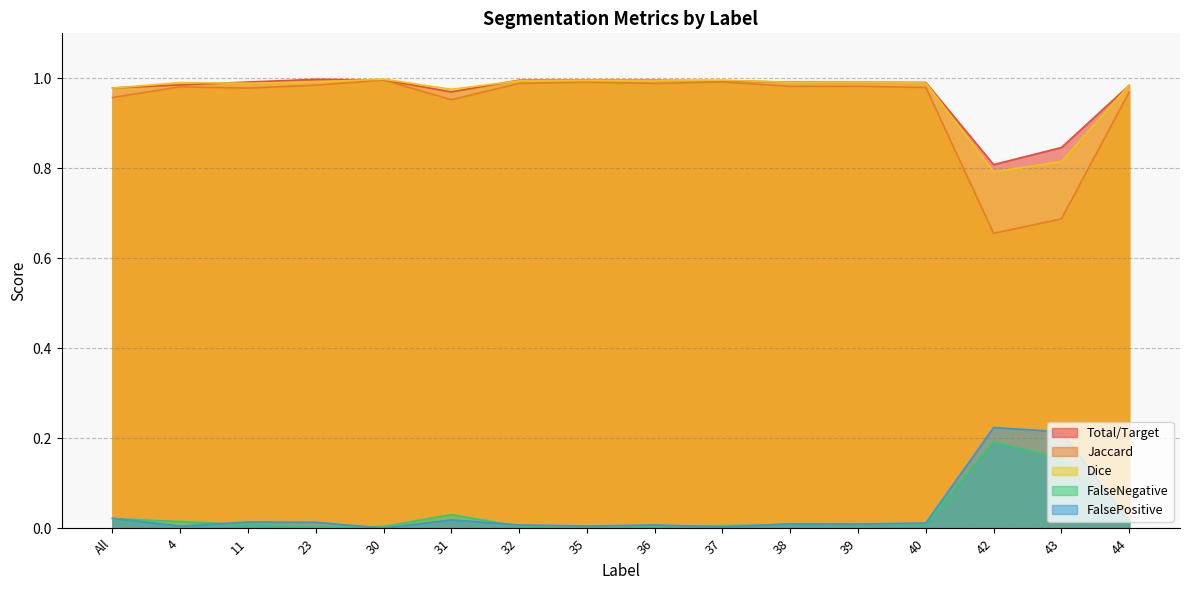

Count the number of data series in this chart.

5